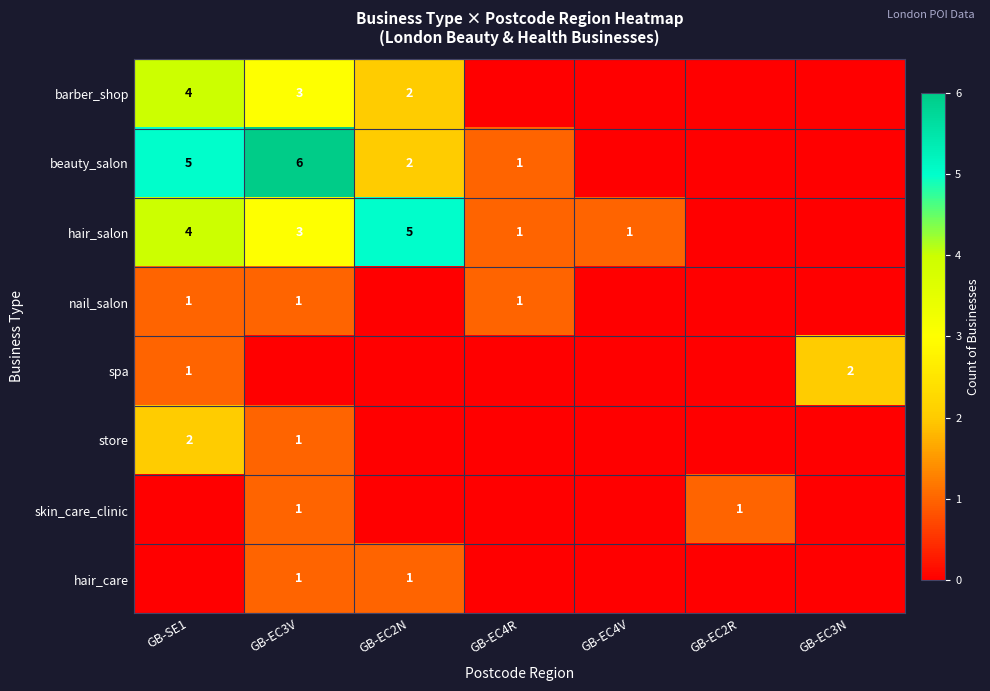

The value of skin_care_clinic at GB-EC2R is 1. True or false?

True